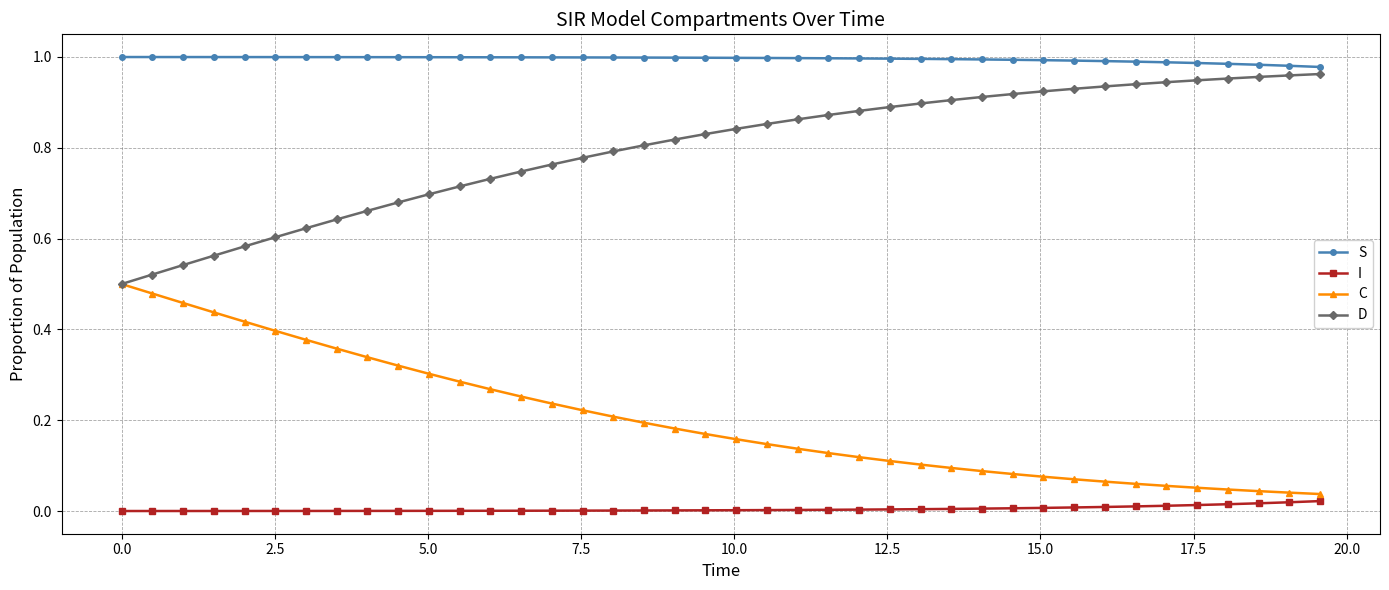

True or false: C and S intersect in this chart.

False